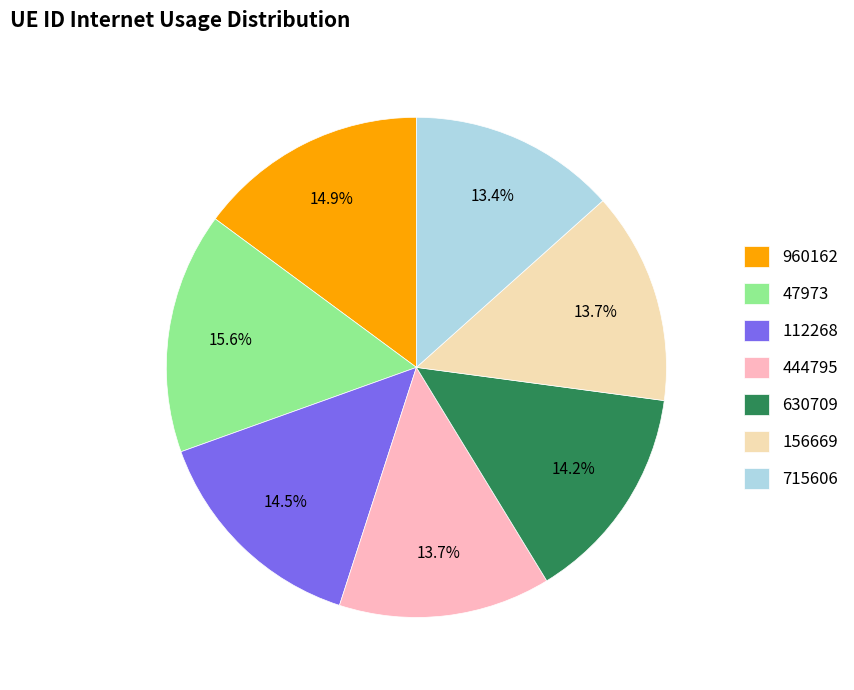

To the nearest percent, what portion does 444795 represent?

14%